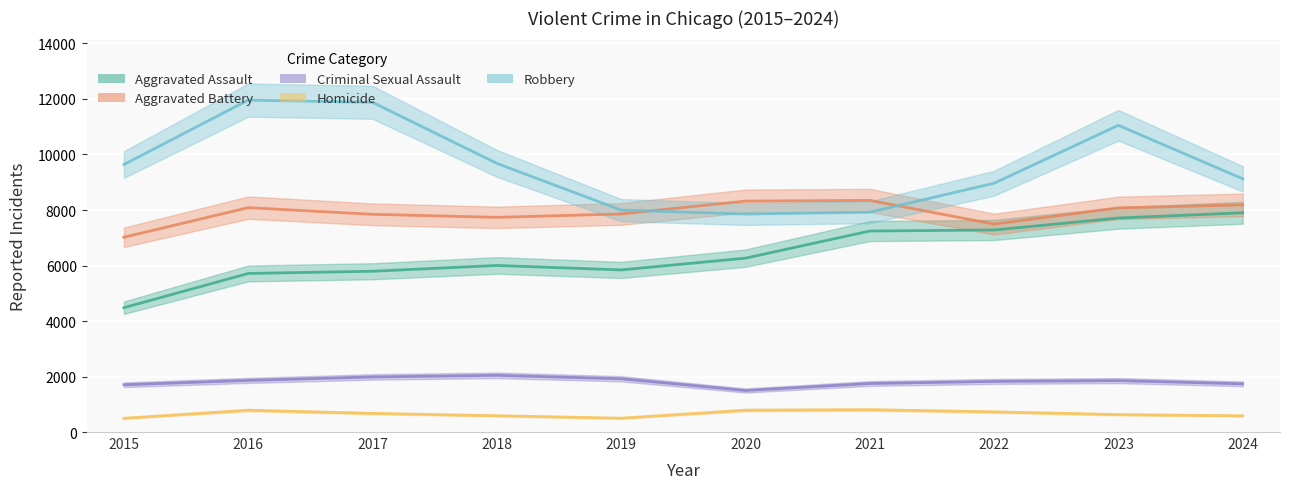

What is the spread (max minus min) of values at 2016?

11174